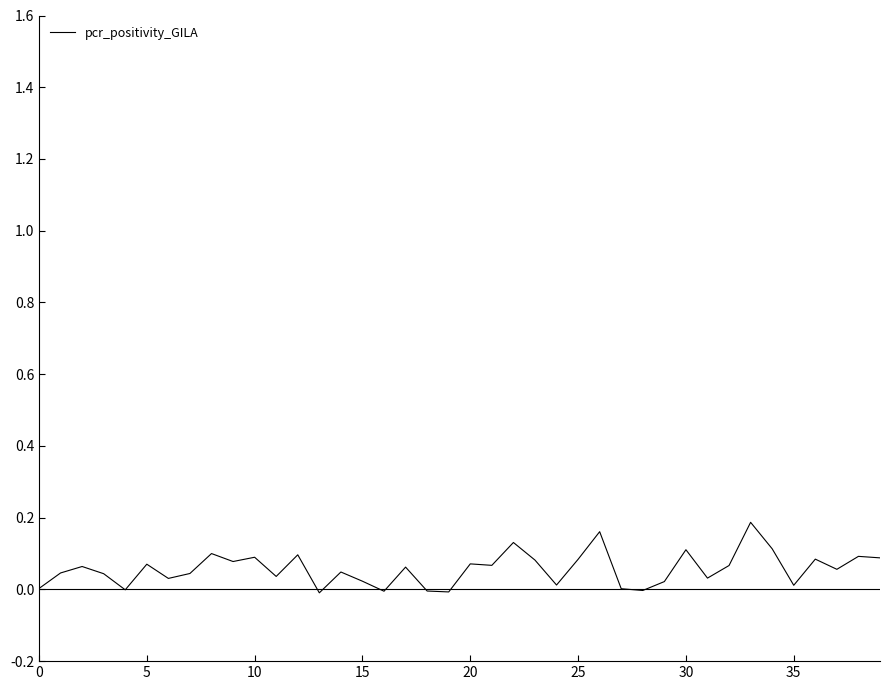

At which category does the chart reach its peak across all series?

33